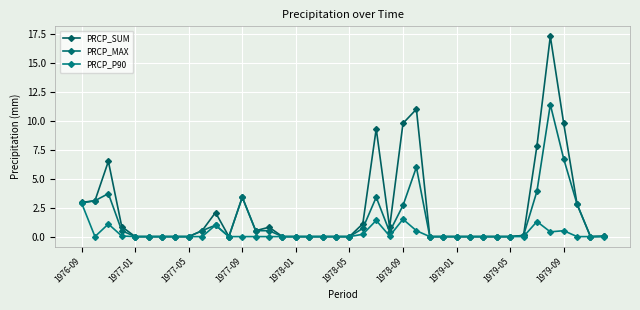

Is this an area chart (filled region under the line)?

No